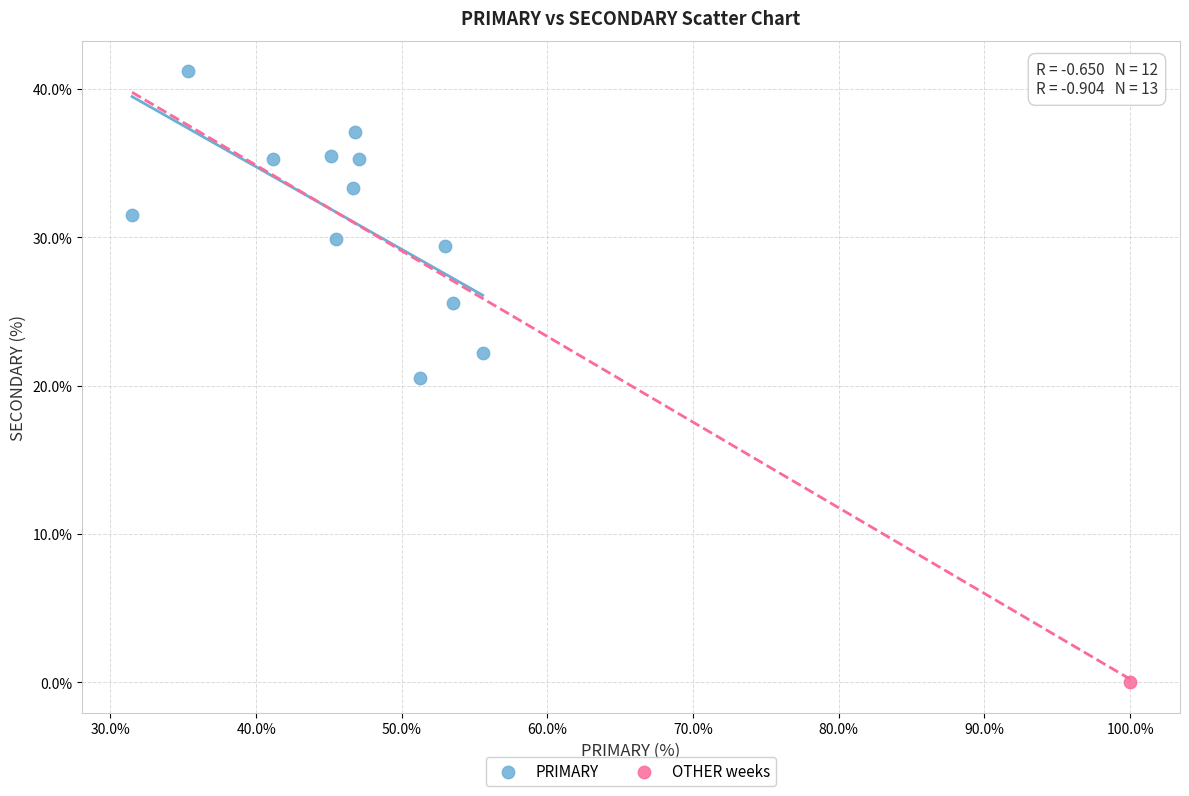

What are all the series names shown in the legend?

PRIMARY, OTHER weeks